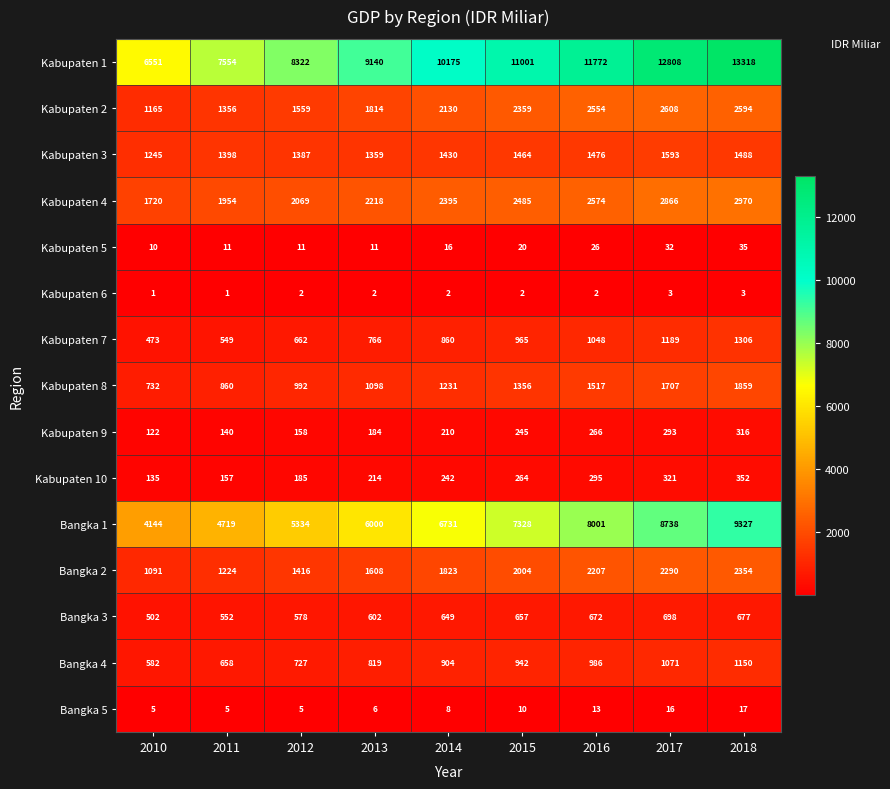

What is the maximum value shown in the chart?

13318